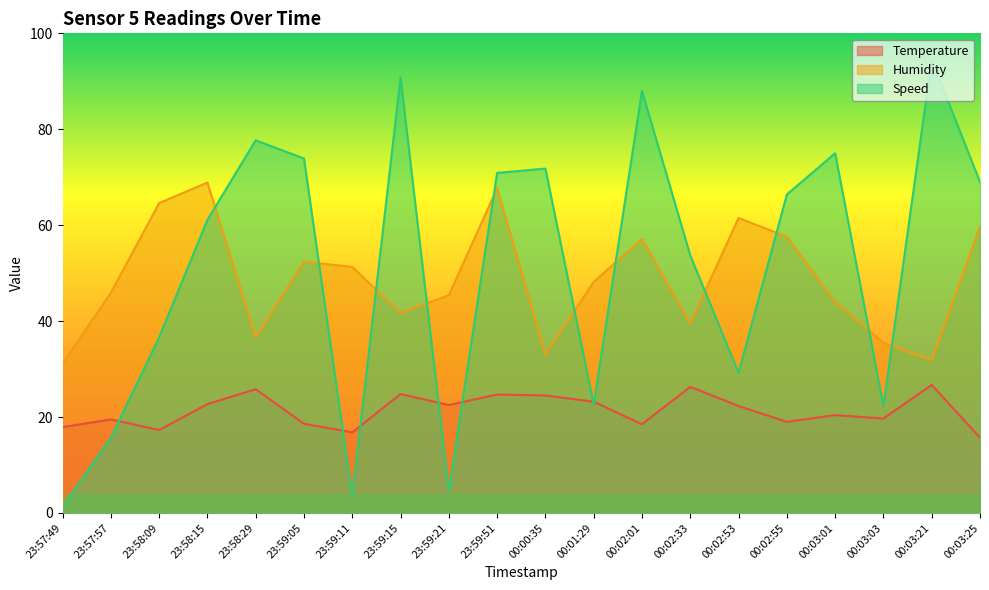

How many interior local valleys does the Humidity series have?

5